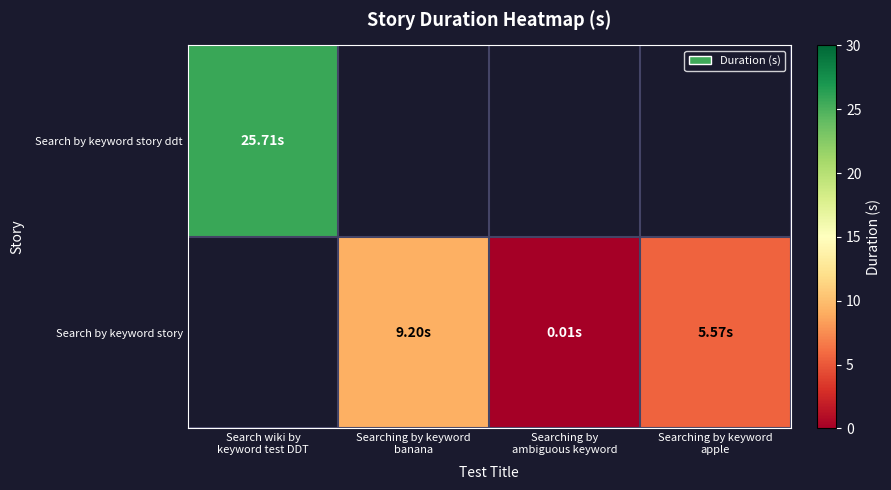

At which label is Search by keyword story ddt closest to 25?

Search wiki by keyword test DDT